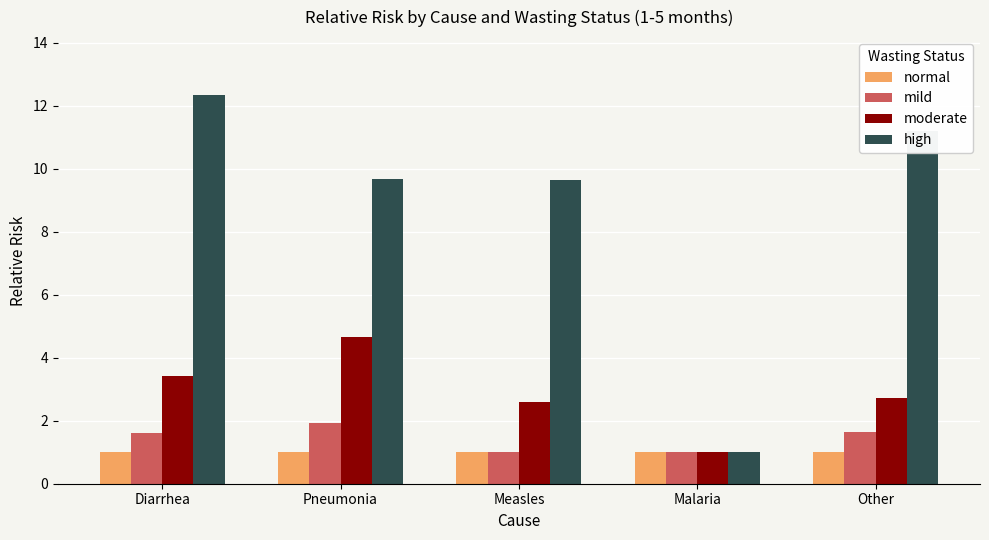

Which series changed the most between Pneumonia and Measles?

moderate